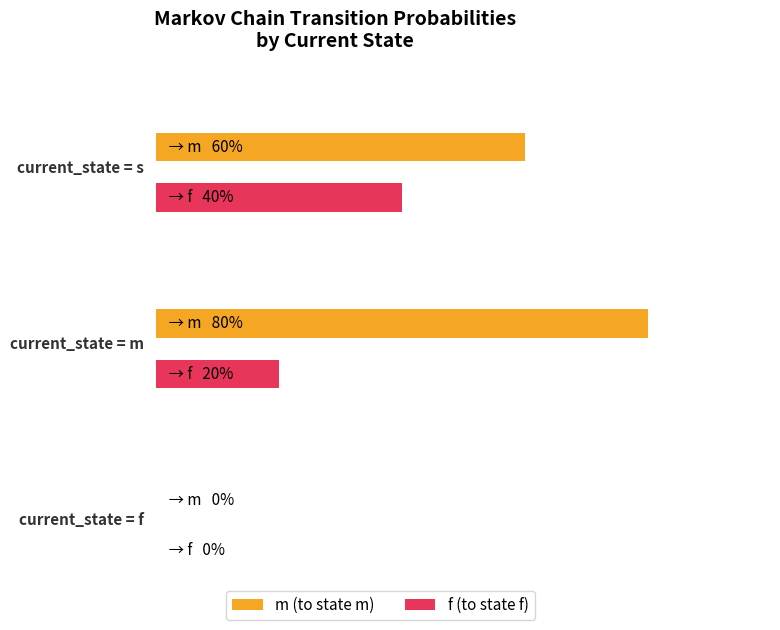

The value of m at f is 0.0. True or false?

True